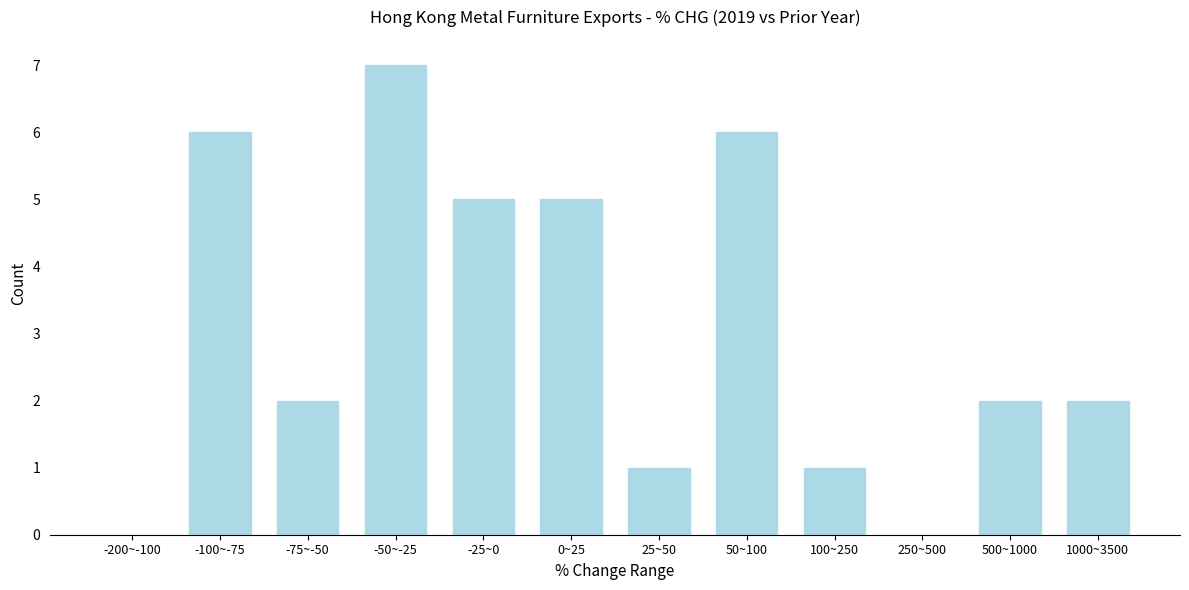

Reading right to left, list all the values displayed in this chart.

1000~3500=2	500~1000=2	250~500=0	100~250=1	50~100=6	25~50=1	0~25=5	-25~0=5	-50~-25=7	-75~-50=2	-100~-75=6	-200~-100=0